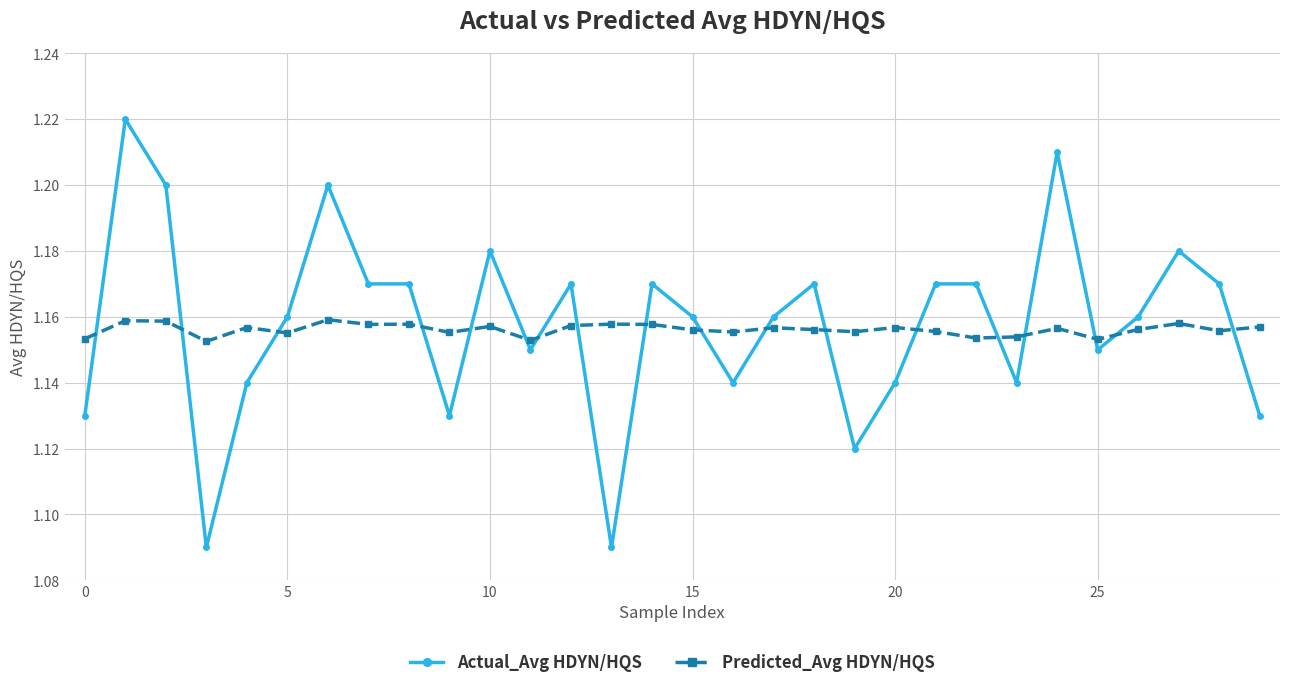

How many intersections are there between Predicted_Avg HDYN/HQS and Actual_Avg HDYN/HQS?

18